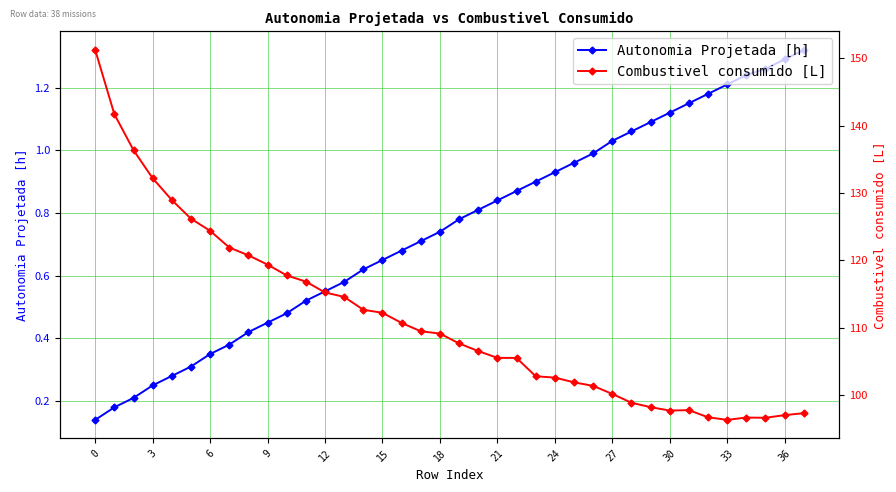

The Combustivel consumido [L] series shows 109.1 at 18. True or false?

True